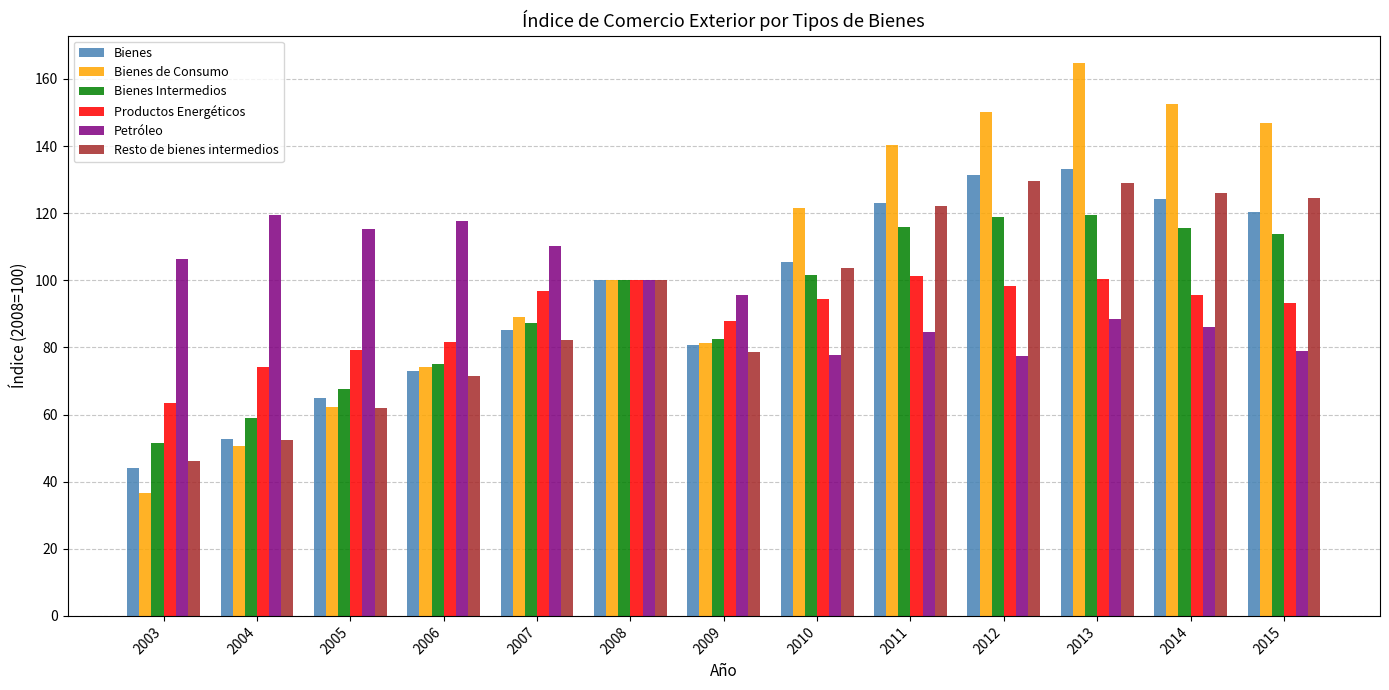

How many values in the Petróleo series are below 95?

6